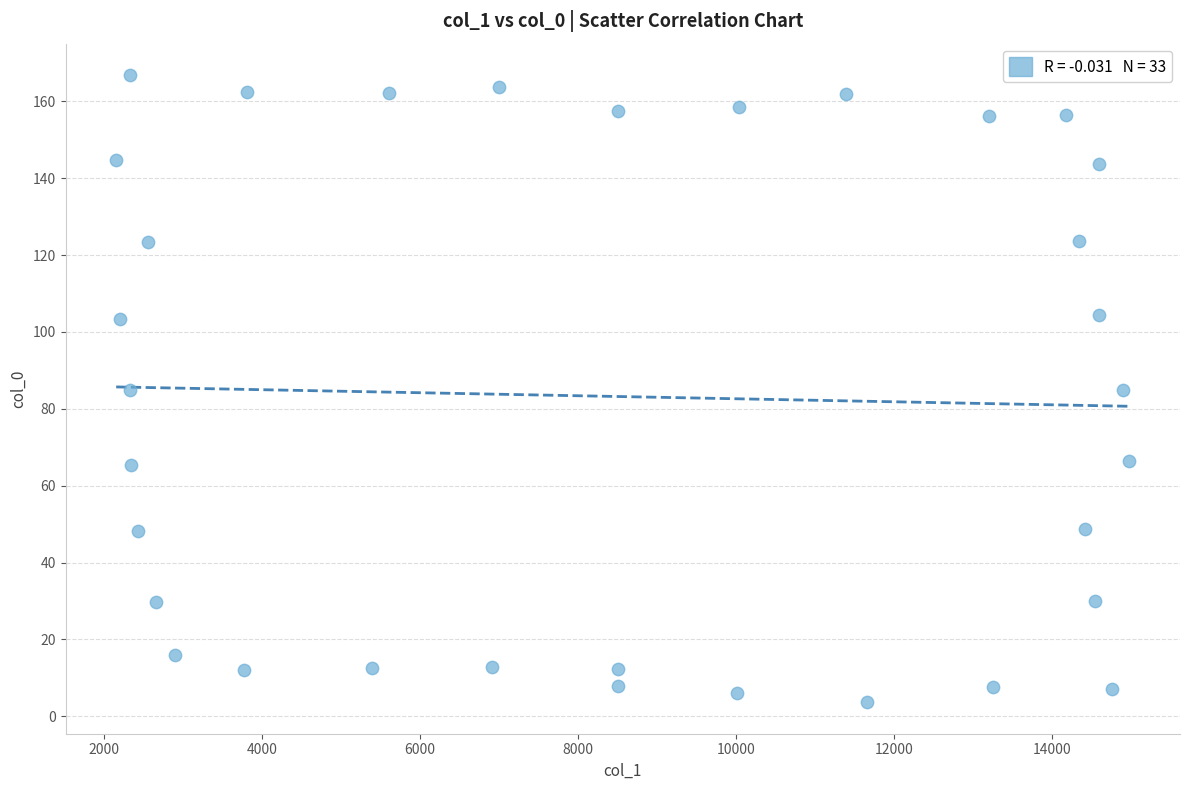

What is the range of X values (max minus min)?

12820.0